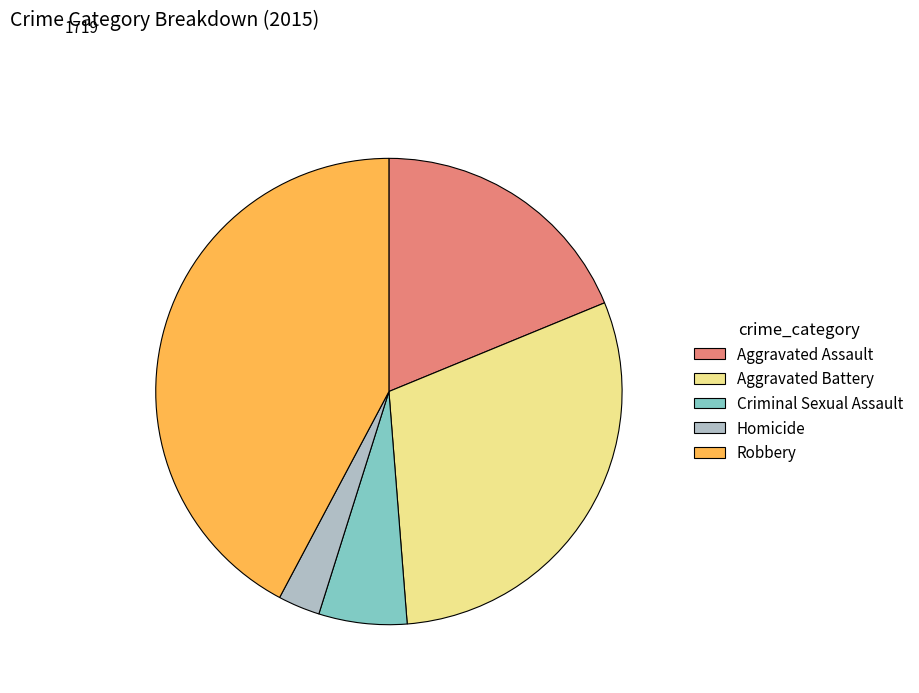

How many slices are in this pie chart?

5